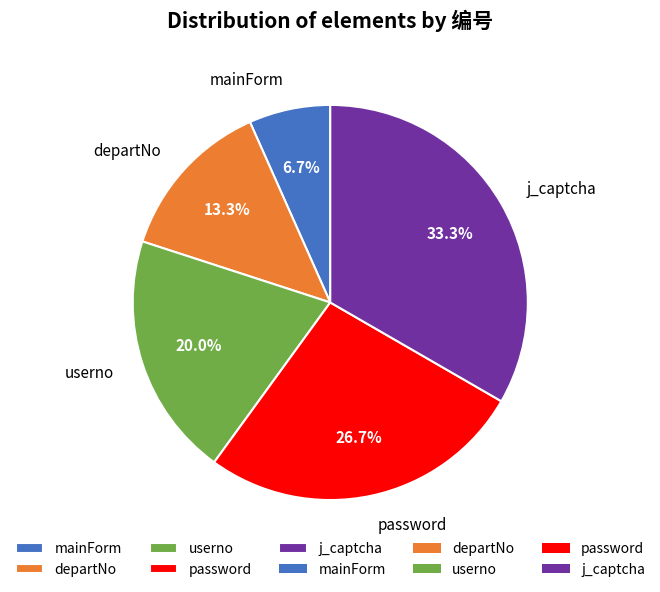

Rank the categories by value from highest to lowest.

j_captcha, password, userno, departNo, mainForm